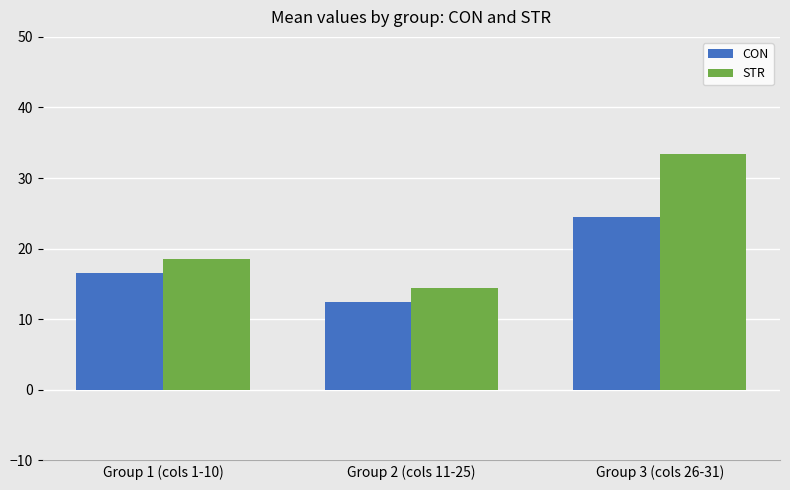

What position from the left is Group 1 (cols 1-10)?

1